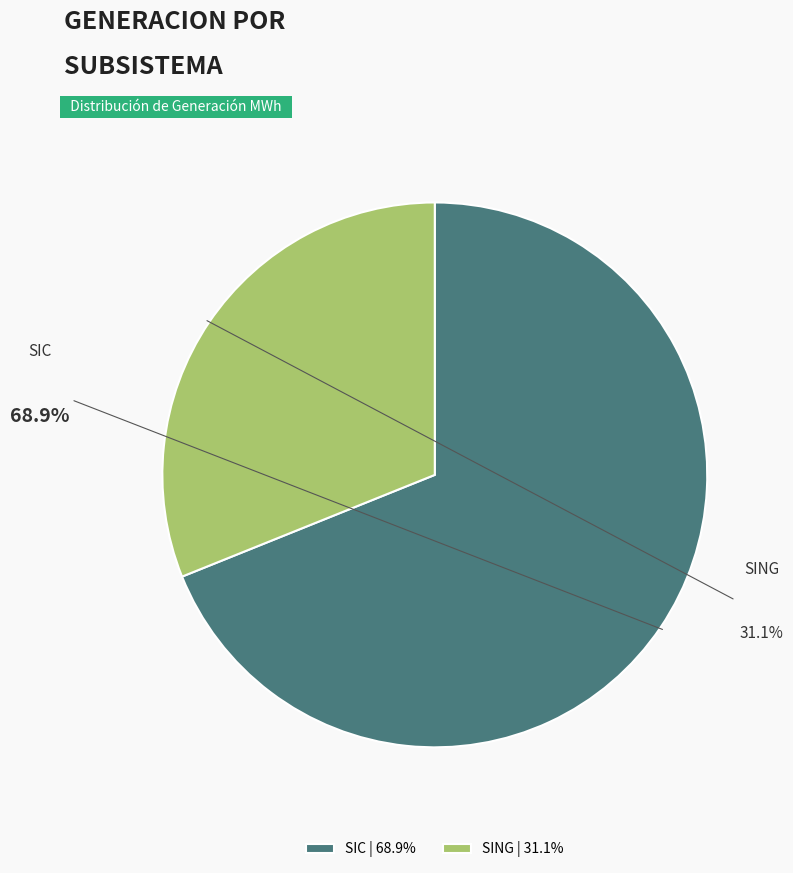

Is it true that SIC is 69% of the pie?

True